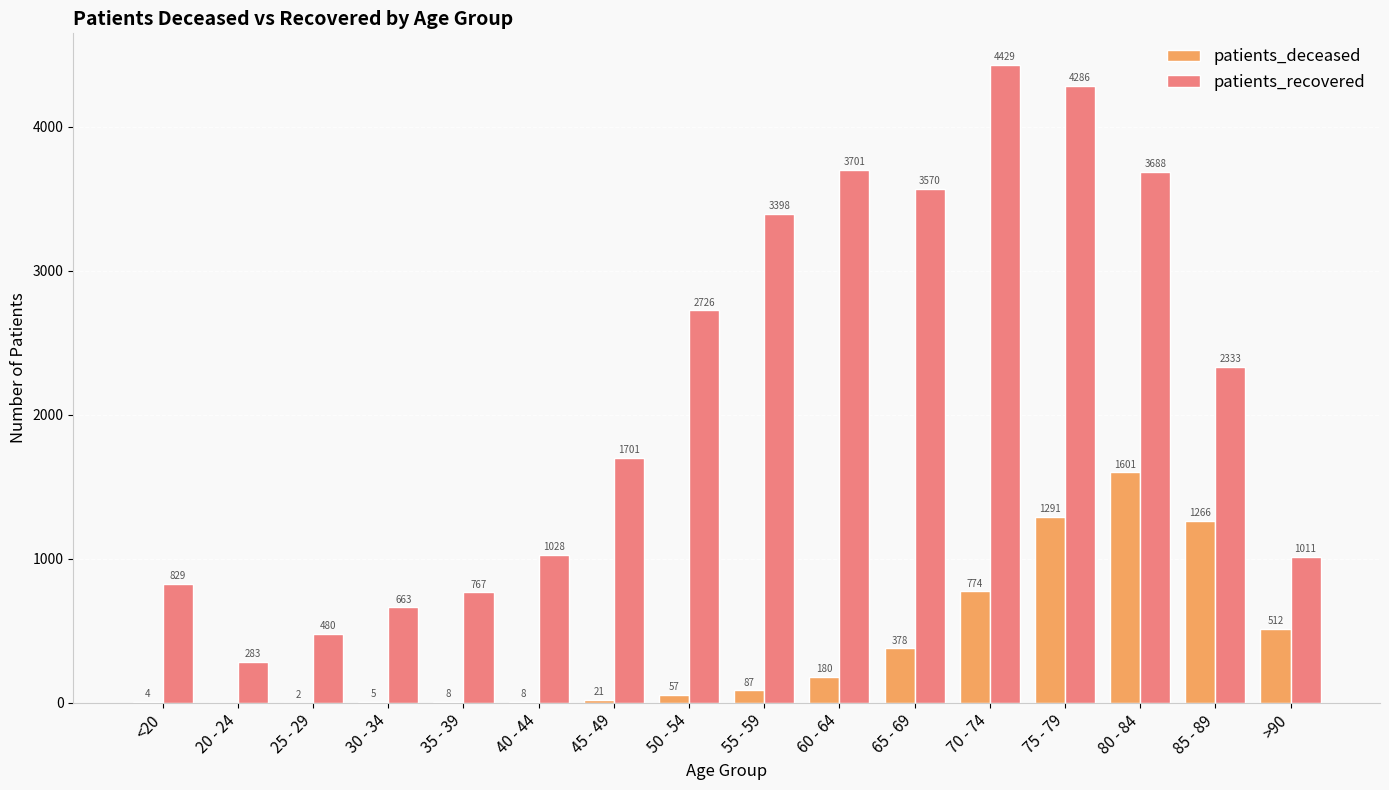

Which series changed the most between 70 - 74 and 85 - 89?

patients_recovered